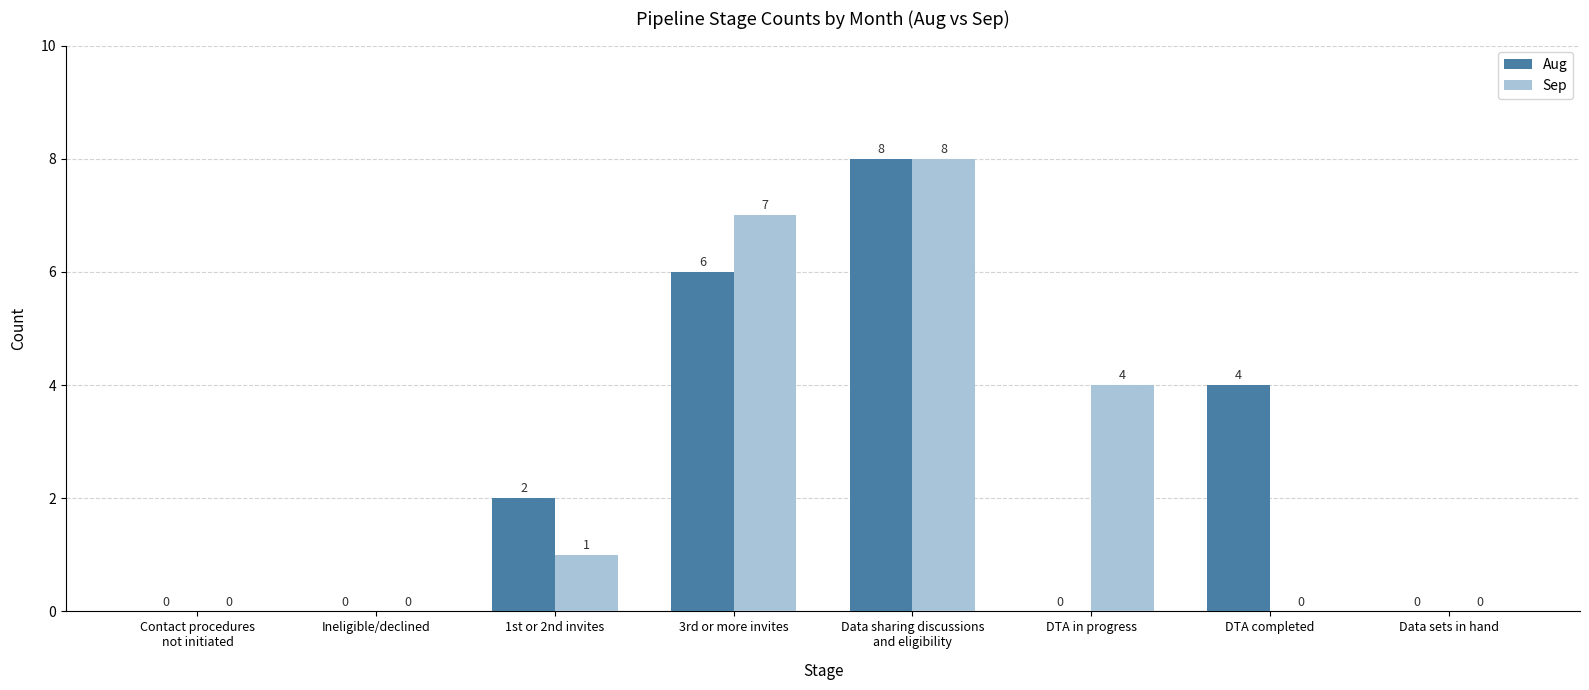

What value does the Aug series have at DTA completed?

4